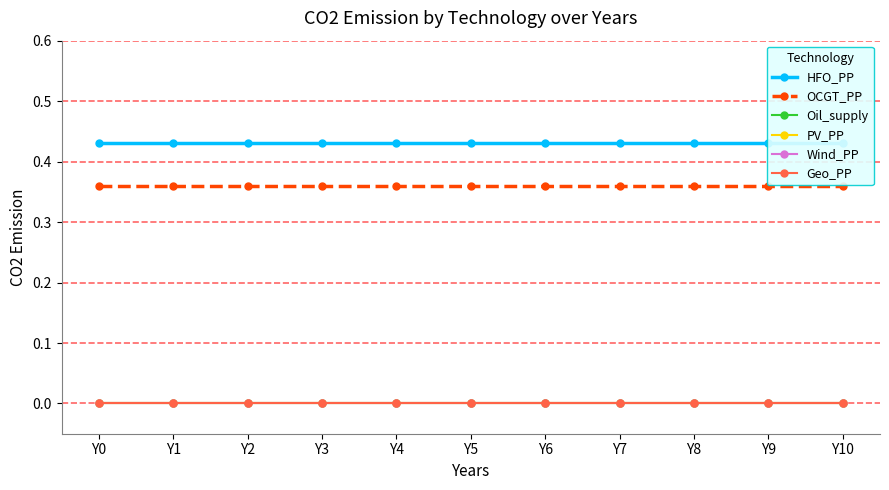

Reading left to right, list all the values displayed in this chart.

HFO_PP: 0.4	0.4	0.4	0.4	0.4	0.4	0.4	0.4	0.4	0.4	0.4
OCGT_PP: 0.4	0.4	0.4	0.4	0.4	0.4	0.4	0.4	0.4	0.4	0.4
Oil_supply: 0.0	0.0	0.0	0.0	0.0	0.0	0.0	0.0	0.0	0.0	0.0
PV_PP: 0.0	0.0	0.0	0.0	0.0	0.0	0.0	0.0	0.0	0.0	0.0
Wind_PP: 0.0	0.0	0.0	0.0	0.0	0.0	0.0	0.0	0.0	0.0	0.0
Geo_PP: 0.0	0.0	0.0	0.0	0.0	0.0	0.0	0.0	0.0	0.0	0.0